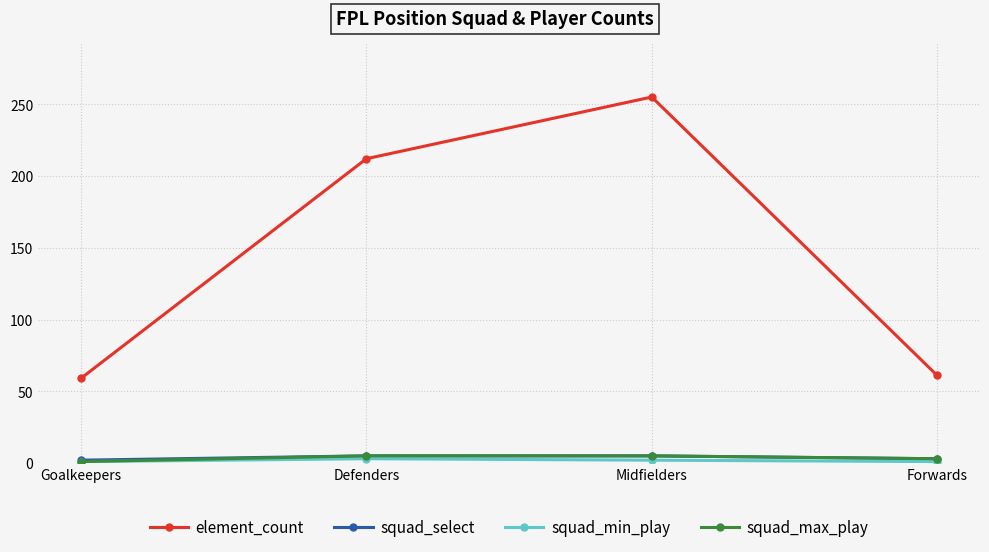

At which category is the sum across all series the highest?

Midfielders